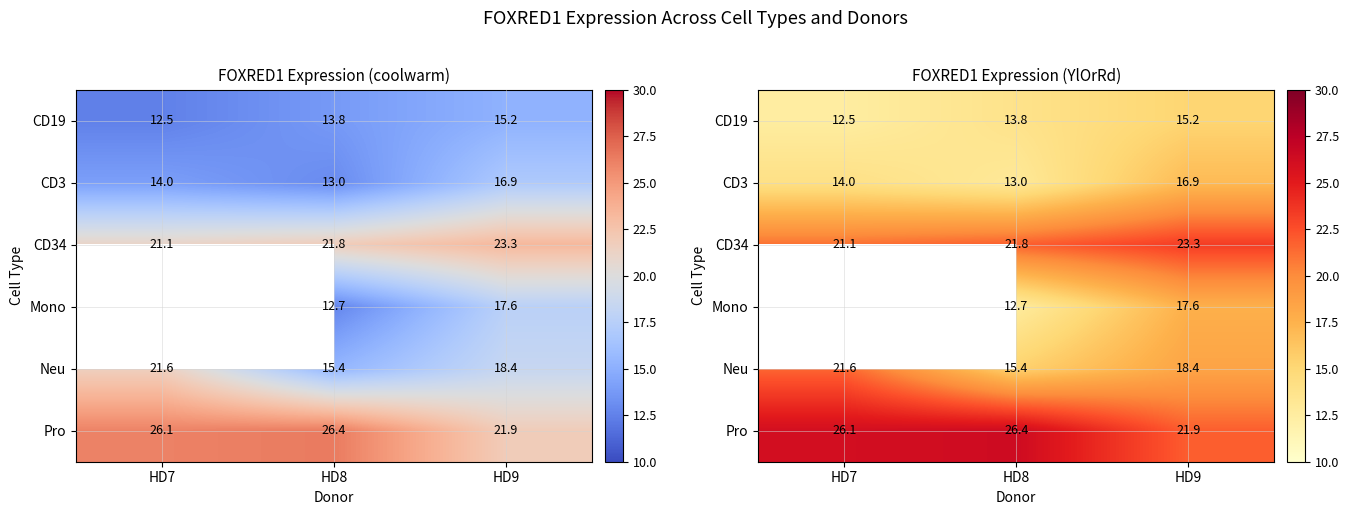

Which series has the largest total across all categories?

Pro